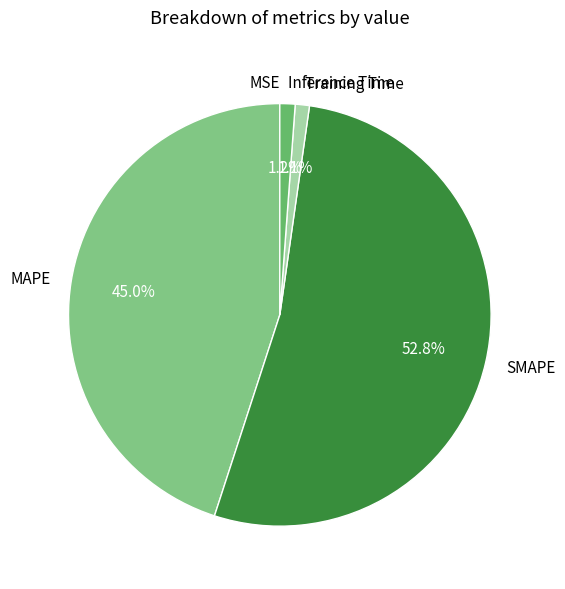

Is it true that Training Time is 1% of the pie?

True